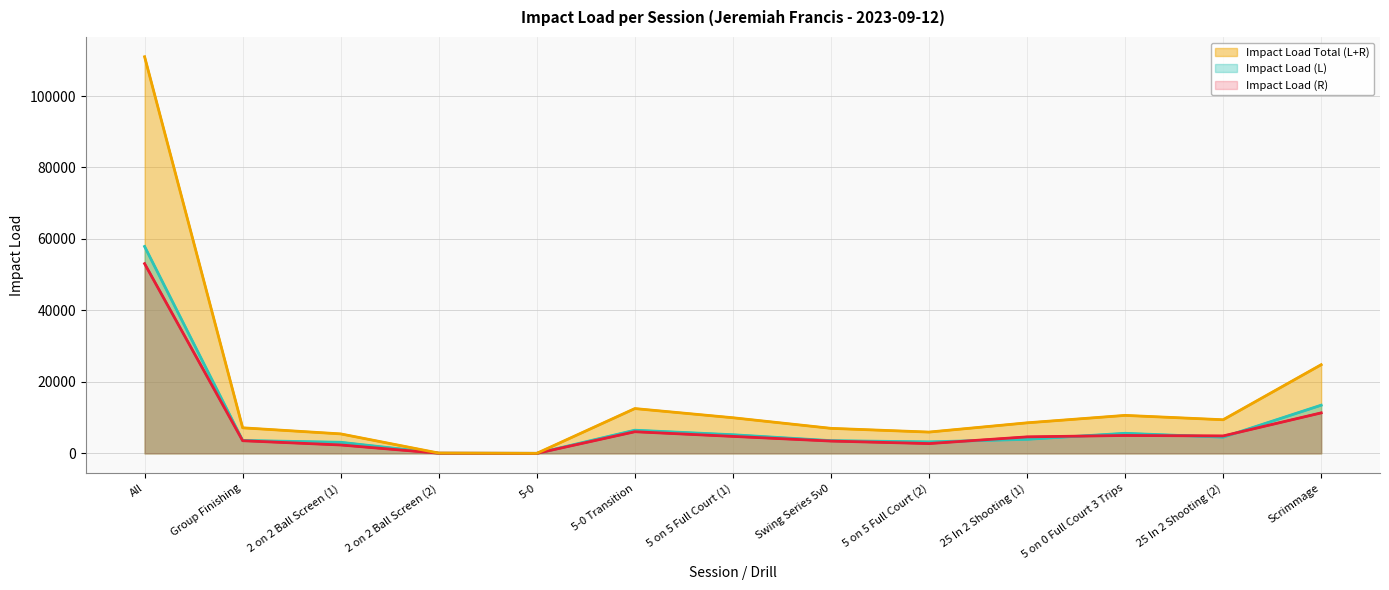

How many interior local peaks does the Impact Load (L) series have?

2